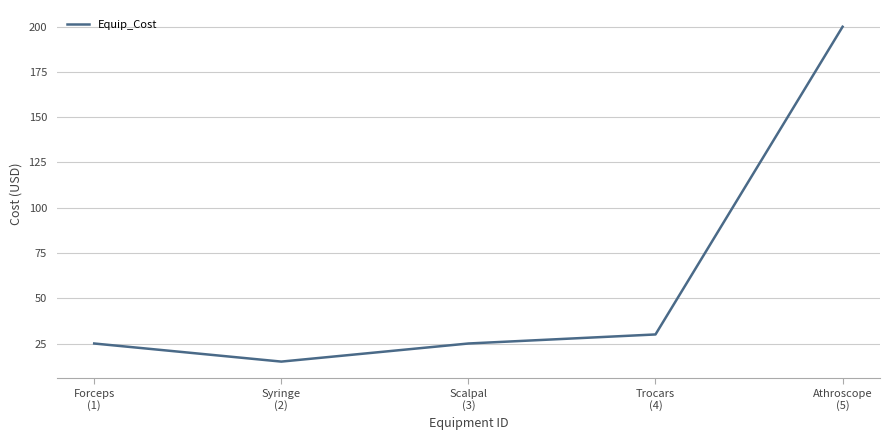

Reading left to right, list all the values displayed in this chart.

Forceps
(1)=25	Syringe
(2)=15	Scalpal
(3)=25	Trocars
(4)=30	Athroscope
(5)=200